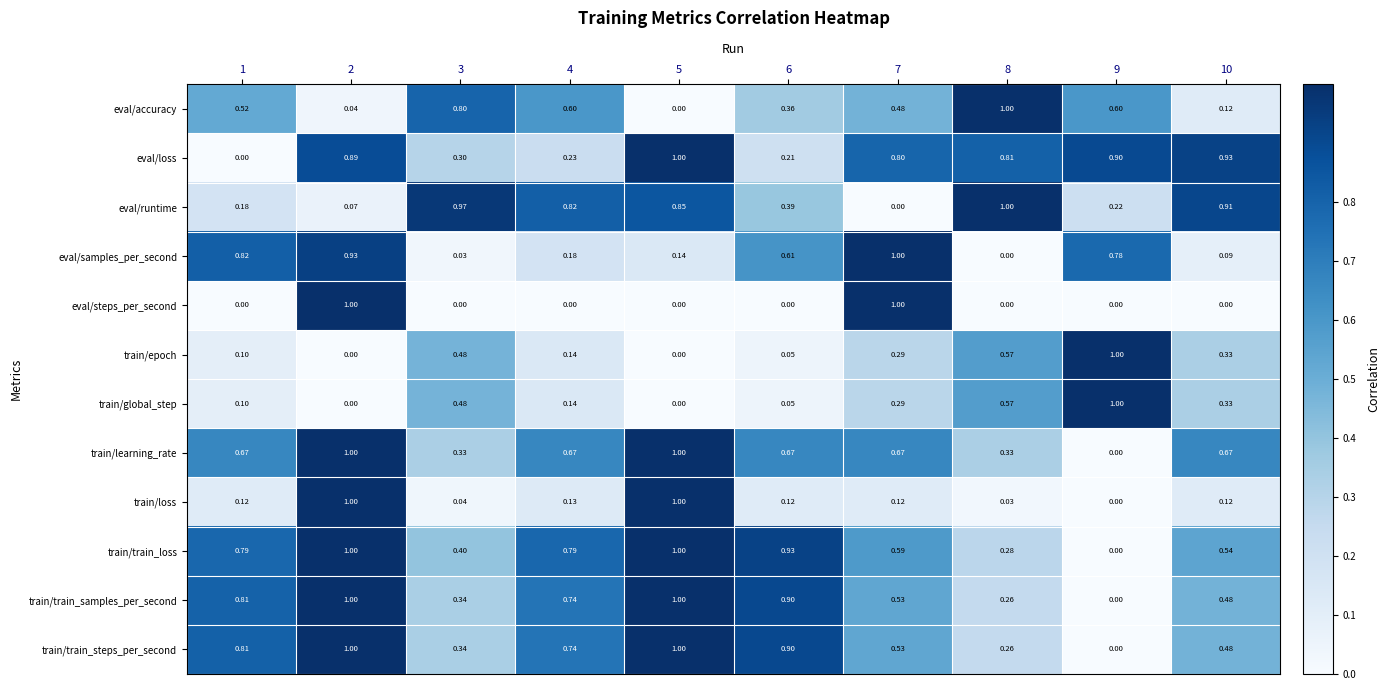

Which series has the largest total across all categories?

train/train_loss